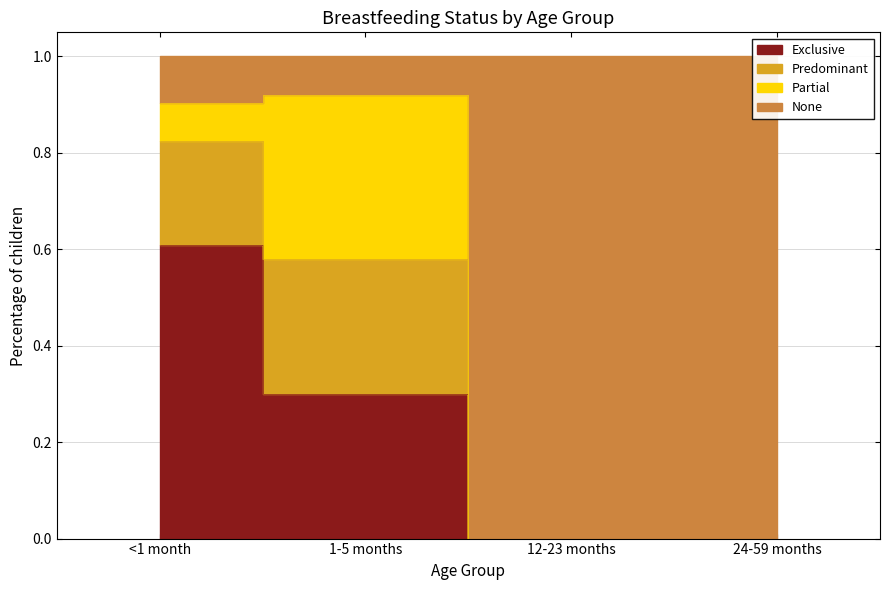

Between <1 month and 1-5 months, which series saw the biggest shift?

Exclusive